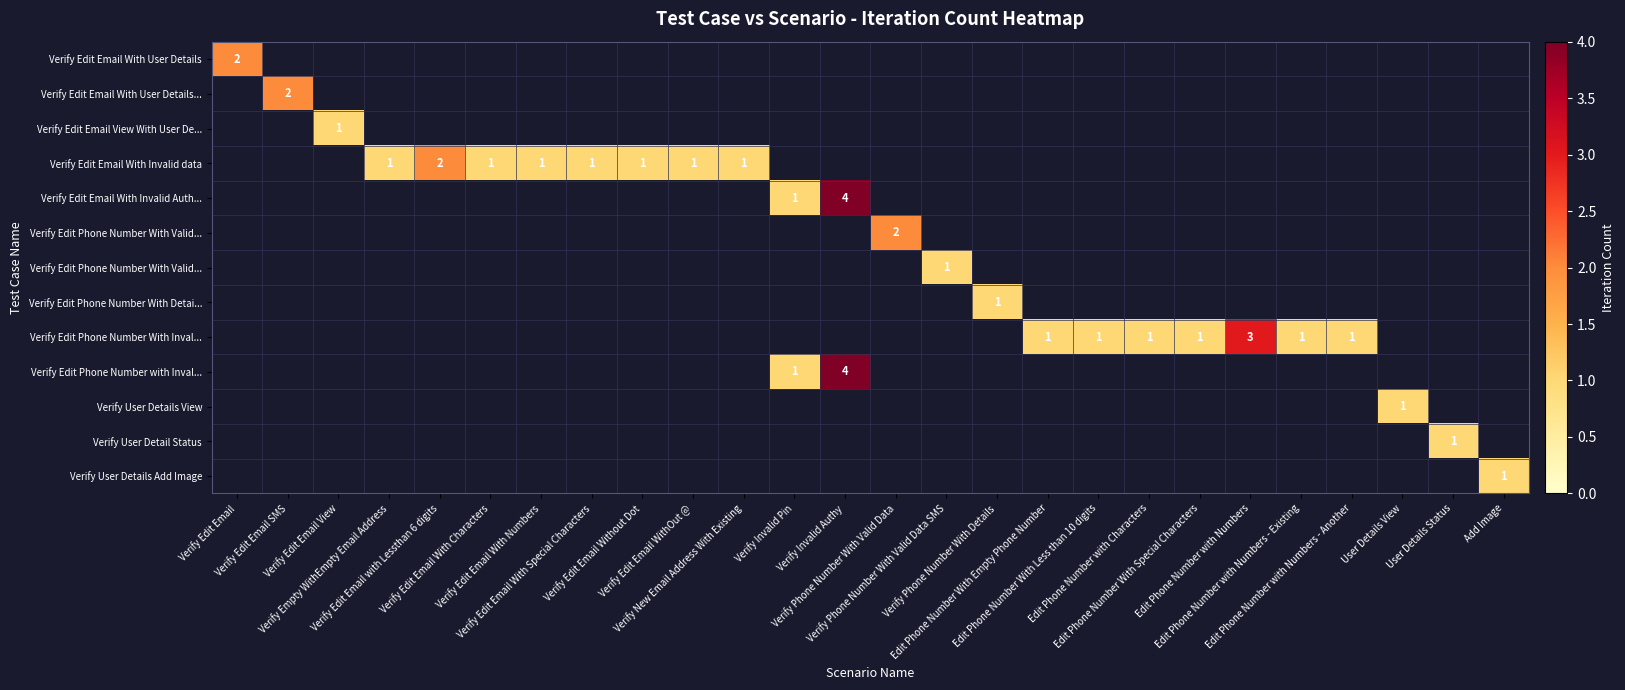

What is the greatest value displayed?

4.0